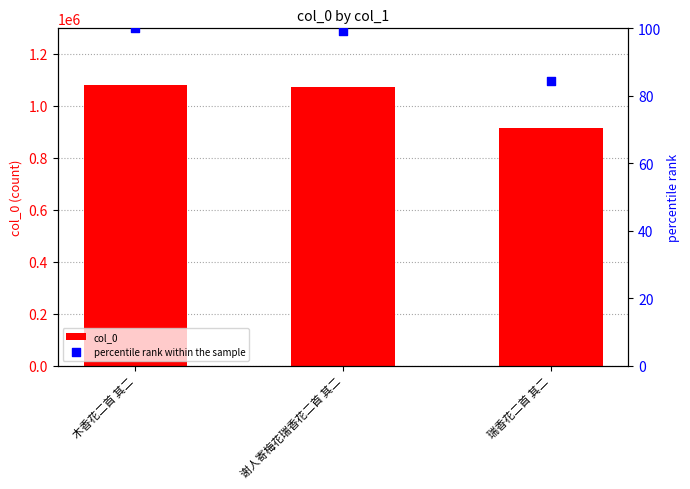

What are all the series names shown in the legend?

col_0, percentile rank within the sample